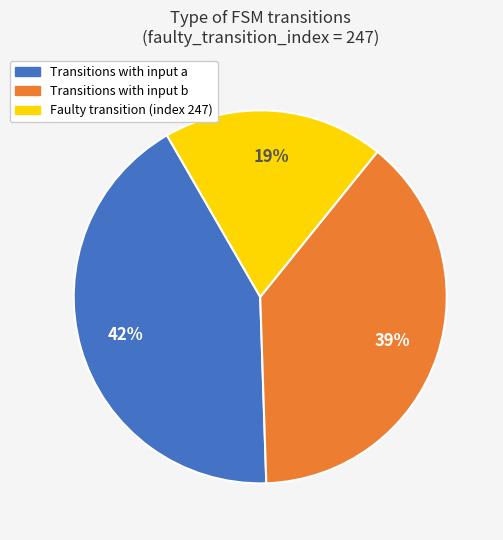

Count the number of slices in the pie.

3